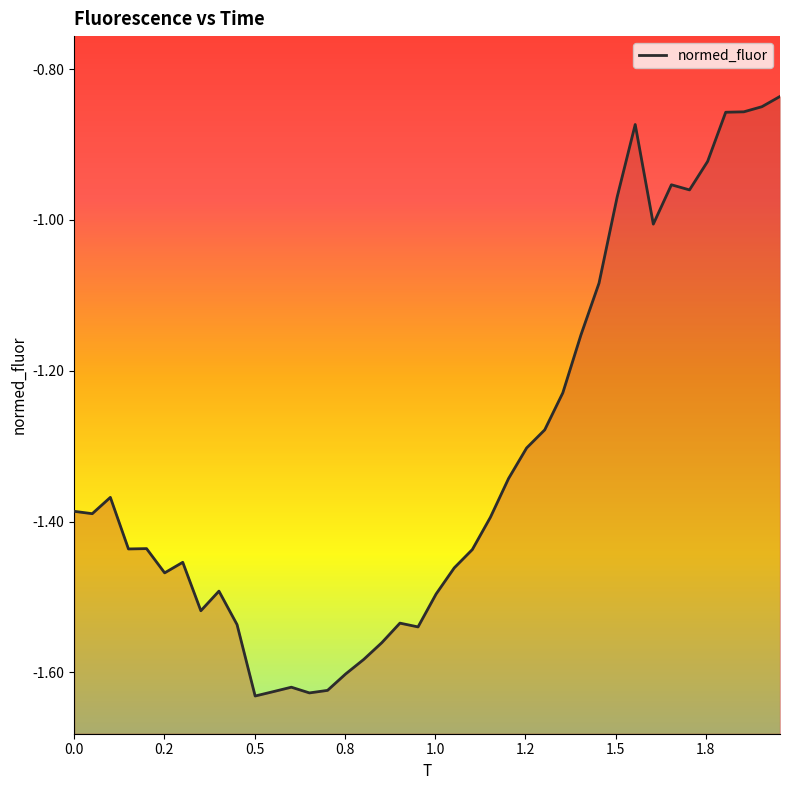

What is the smallest value displayed?

-1.6